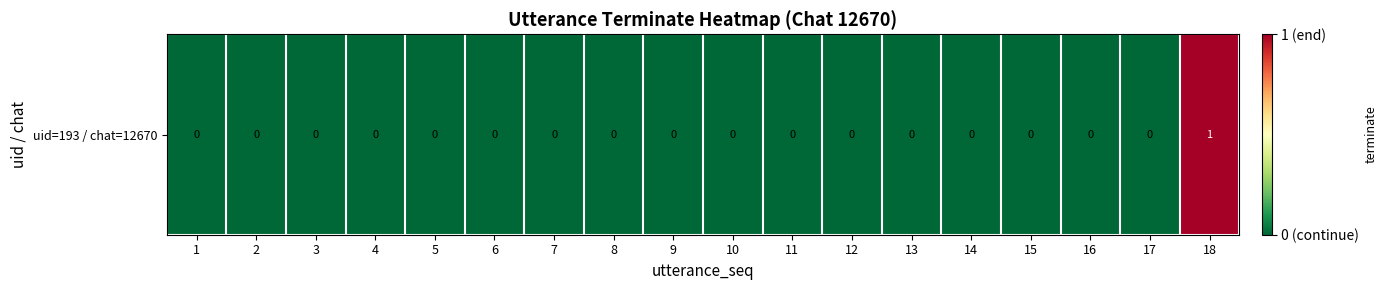

How many categories are shown in the chart?

18